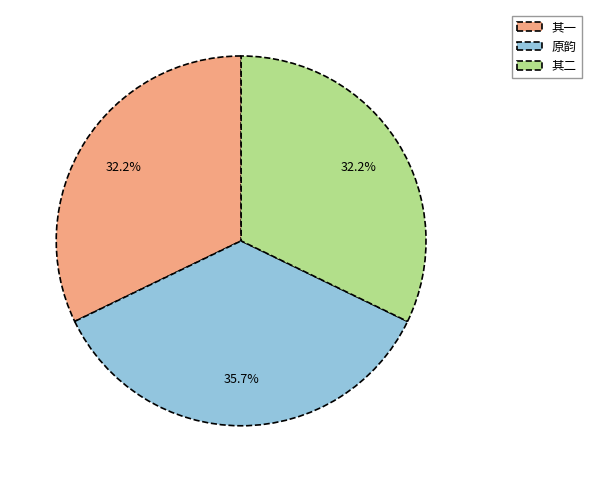

Does 其二 represent more than half of the total?

No